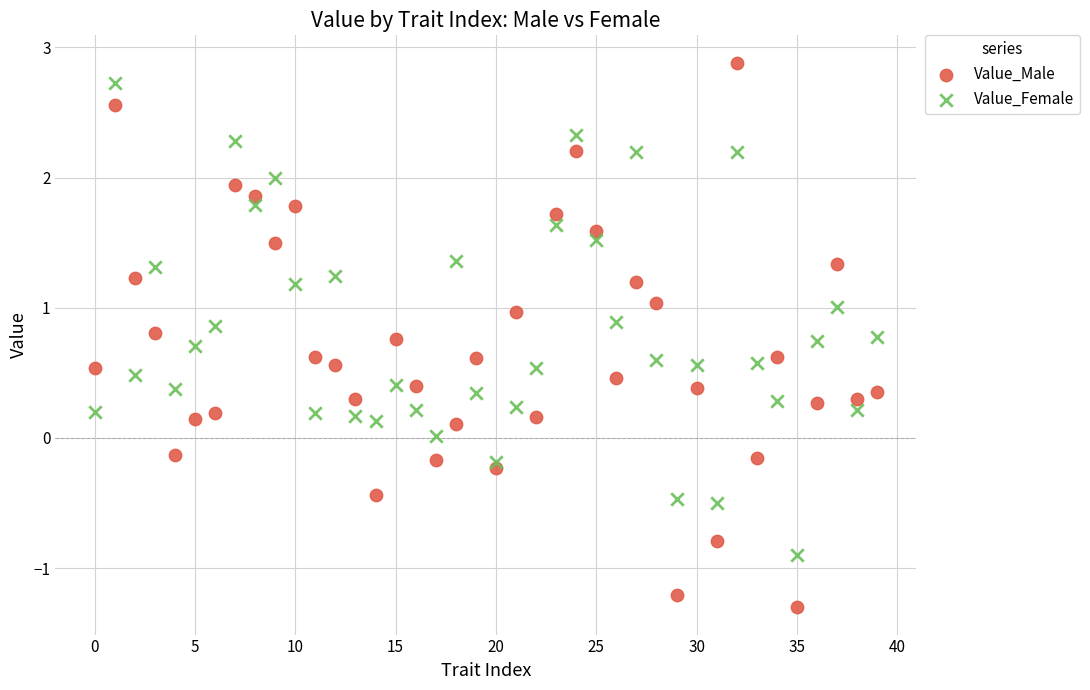

Which series reaches the maximum Y coordinate?

Value_Male